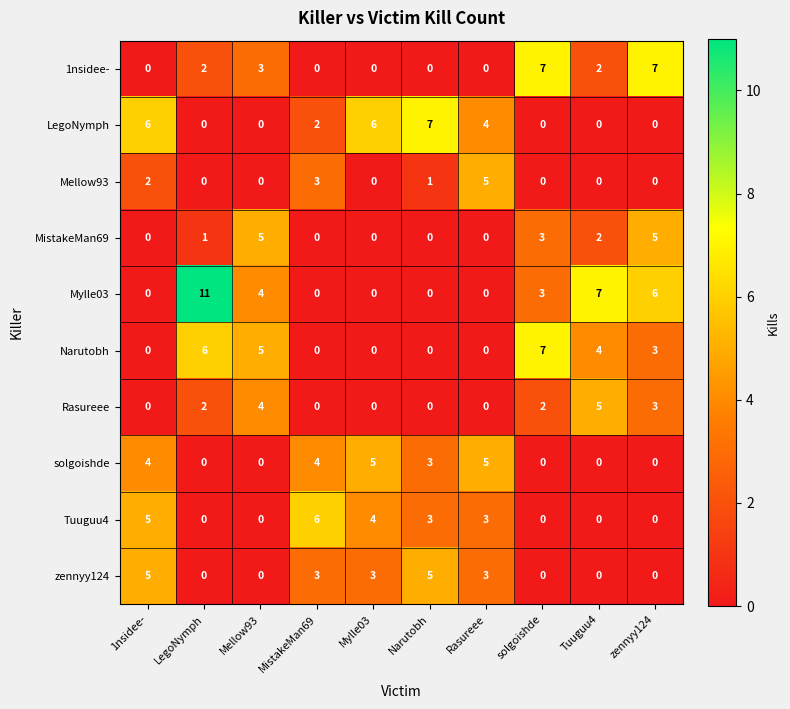

What is the total value across all series at solgoishde?

22